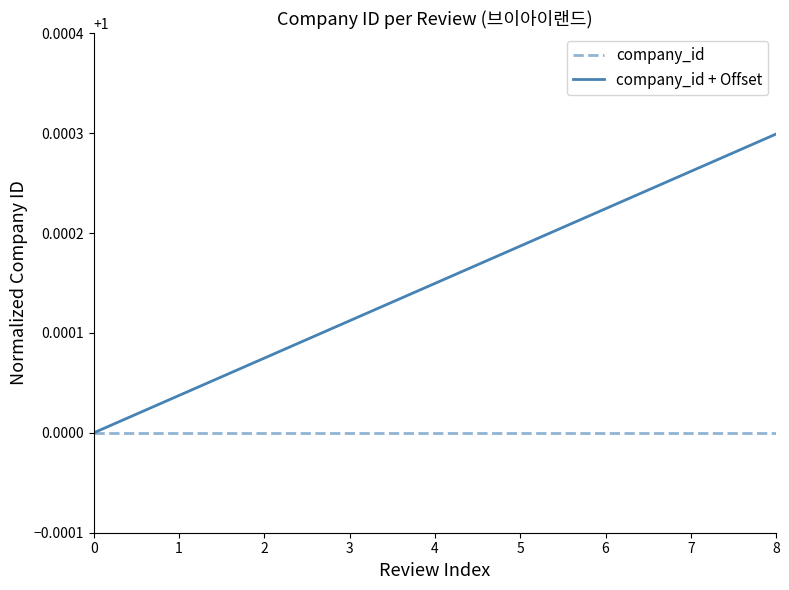

At which label does company_id + Offset reach its peak?

8